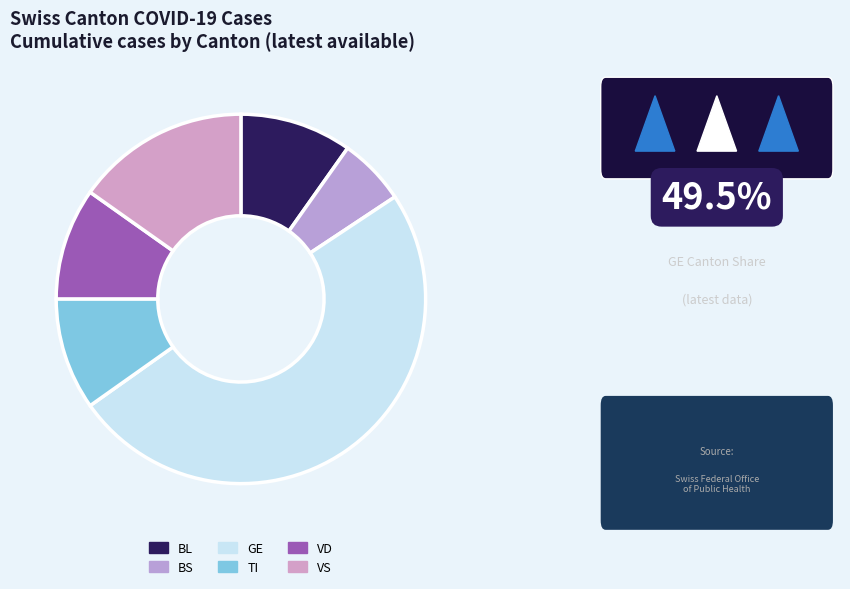

How many segments does this pie chart have?

6